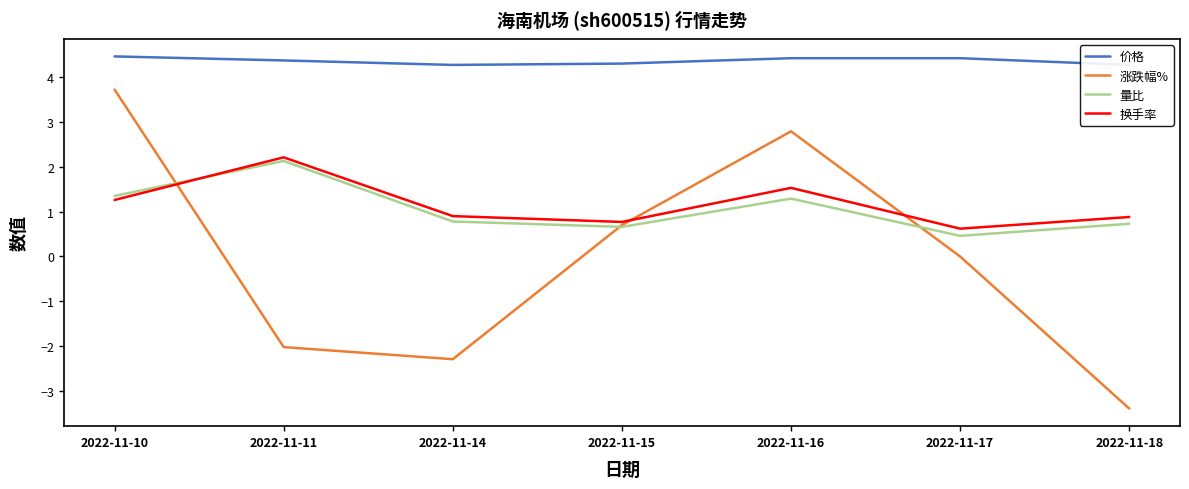

Where is the first local minimum for 量比?

2022-11-15